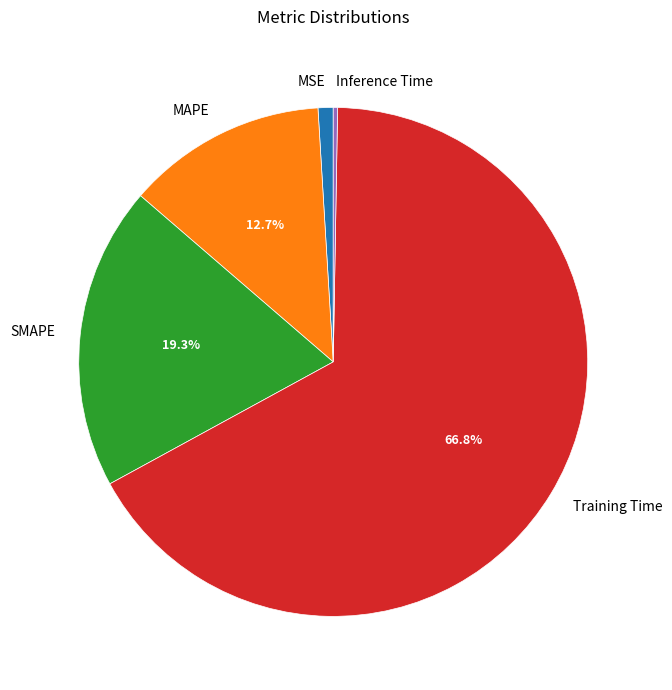

To the nearest percent, what percentage of the pie is MAPE?

13%